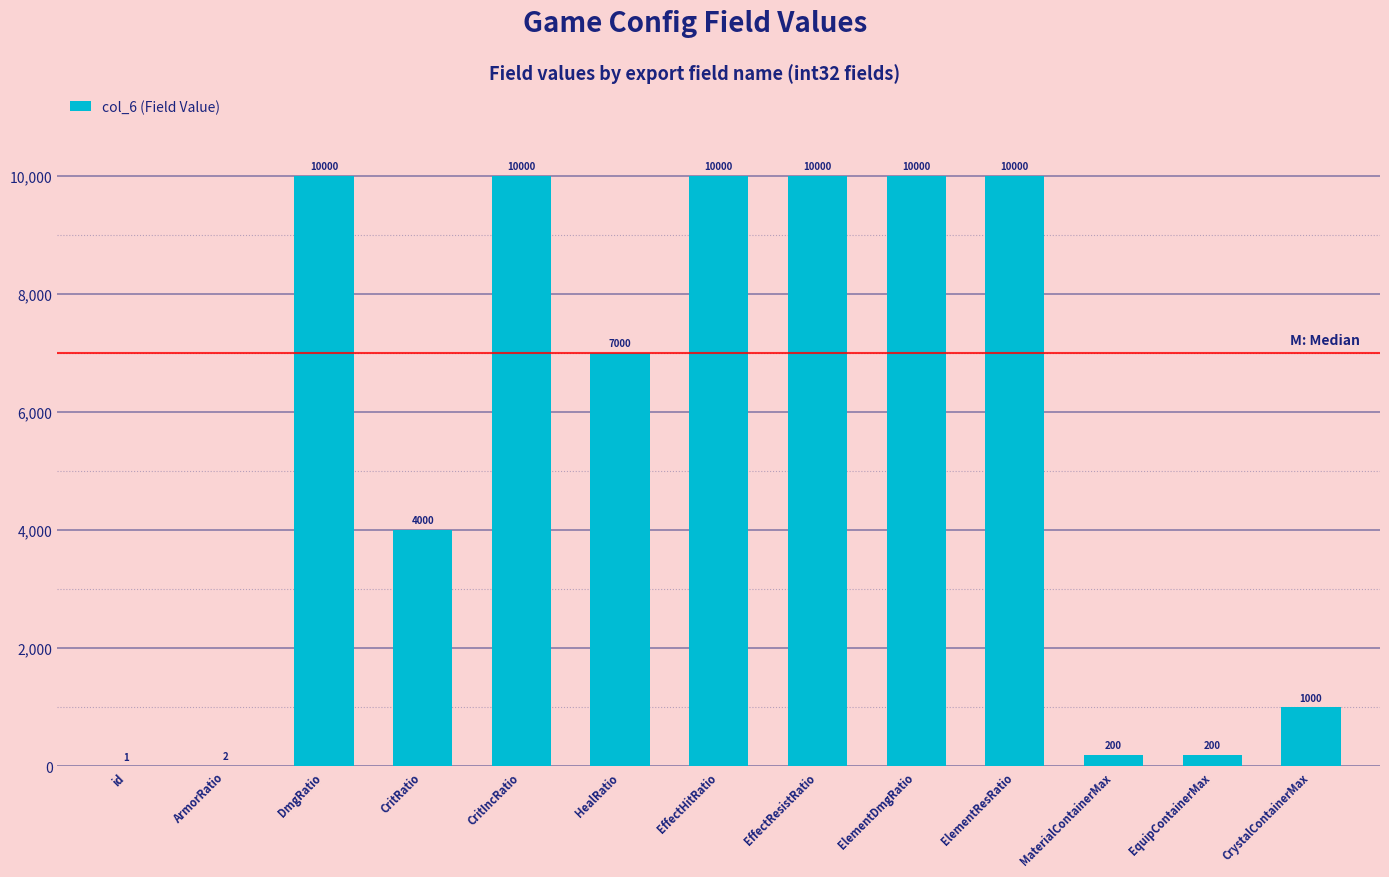

The chart shows a value of 200 at MaterialContainerMax. True or false?

True